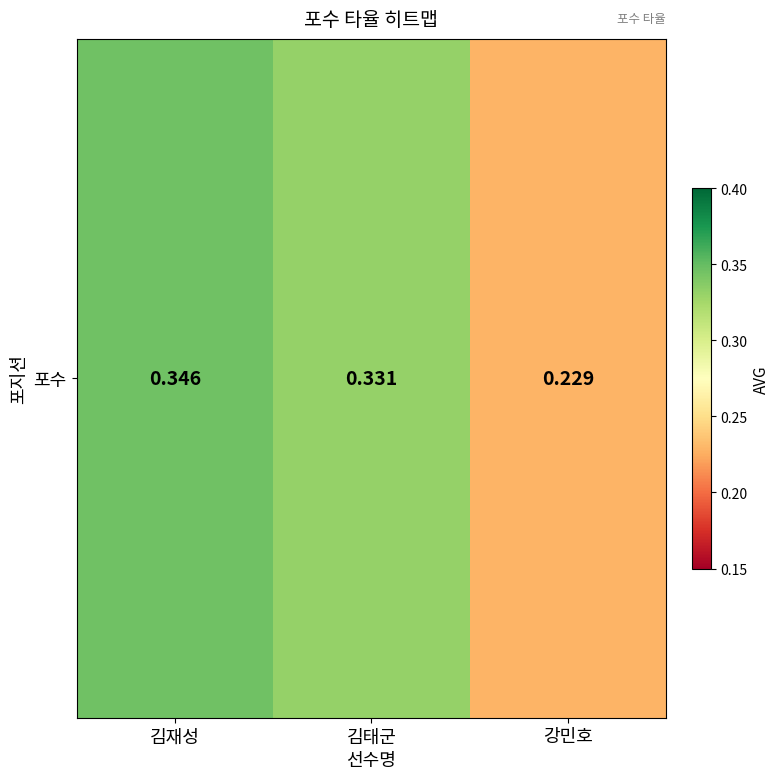

What is the greatest value displayed?

0.3